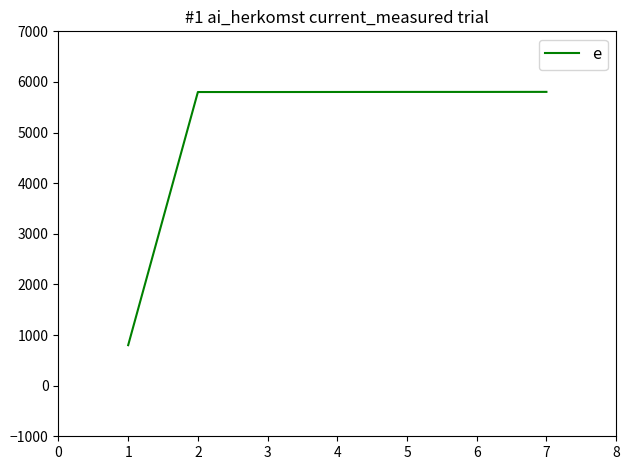

What is the approximate value at 1, to the nearest 100?

800